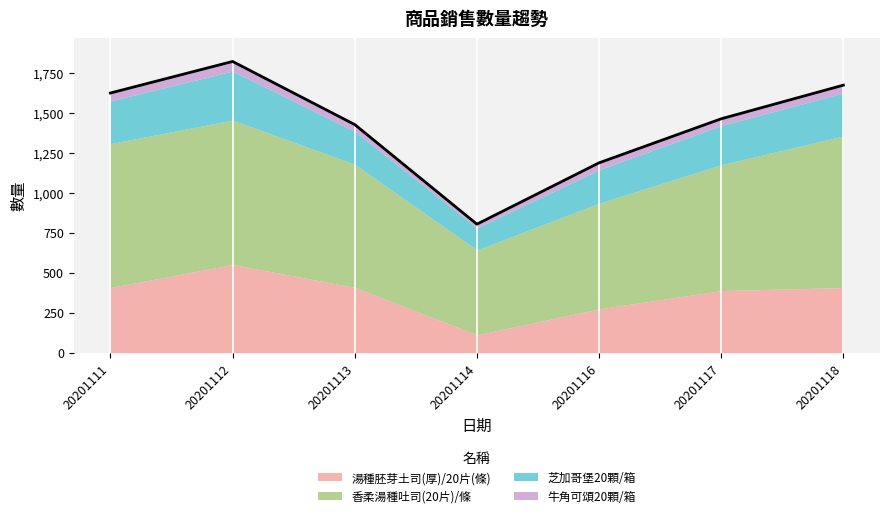

At 20201117, list the series in order from smallest to largest.

牛角可頌20顆/箱, 芝加哥堡20顆/箱, 湯種胚芽土司(厚)/20片(條), 香柔湯種吐司(20片)/條